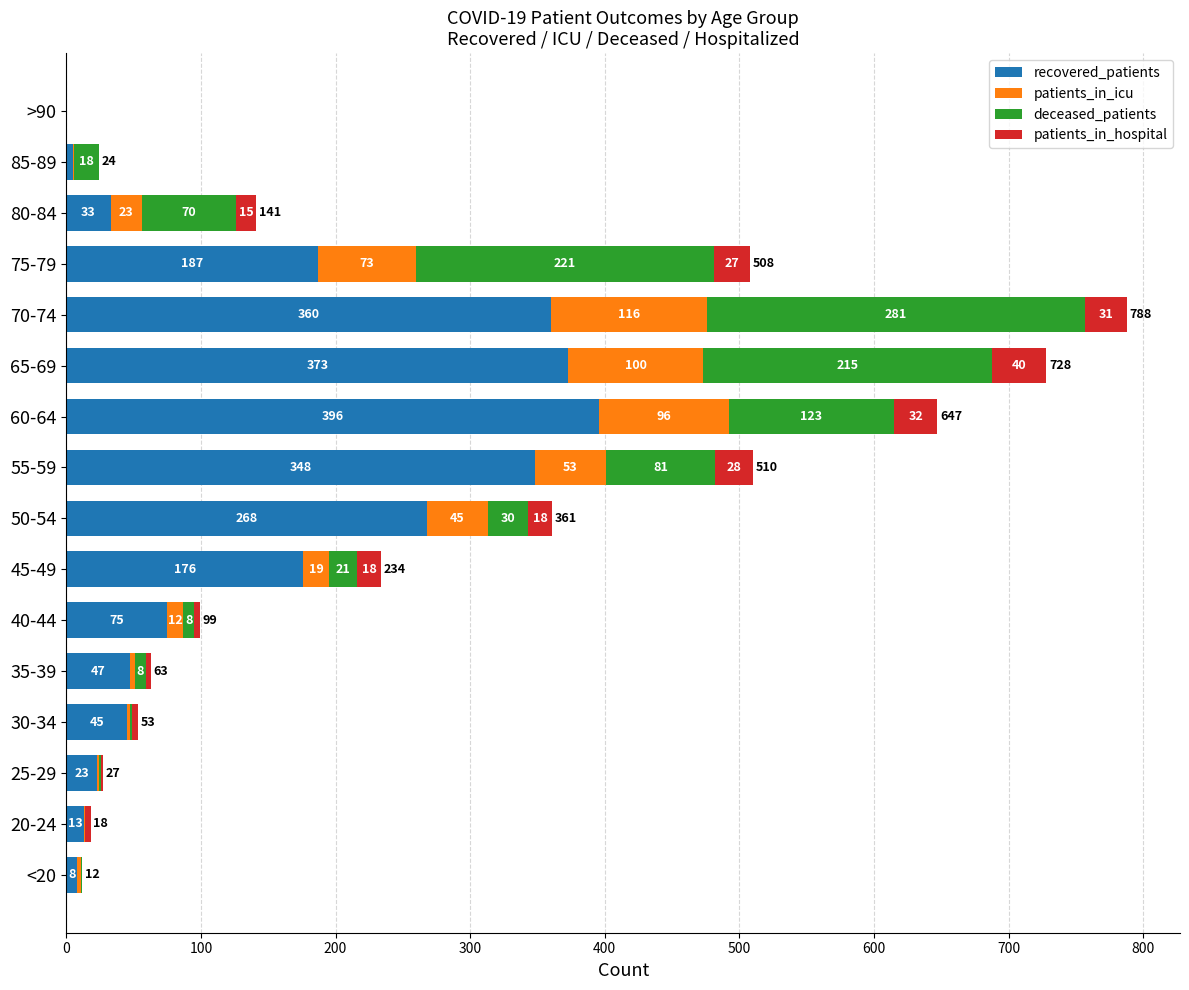

The value of recovered_patients at 65-69 is 105. True or false?

False